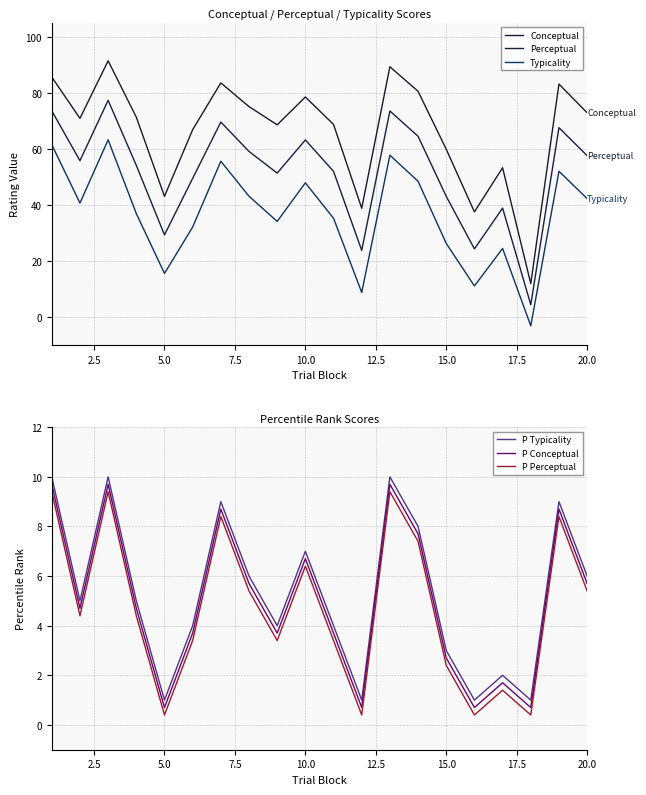

True or false: P Perceptual and P Typicality cross at least once.

False